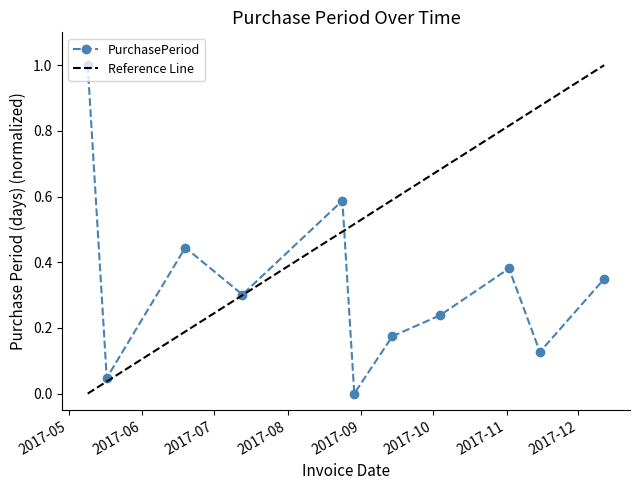

How many data points are above 0?

10